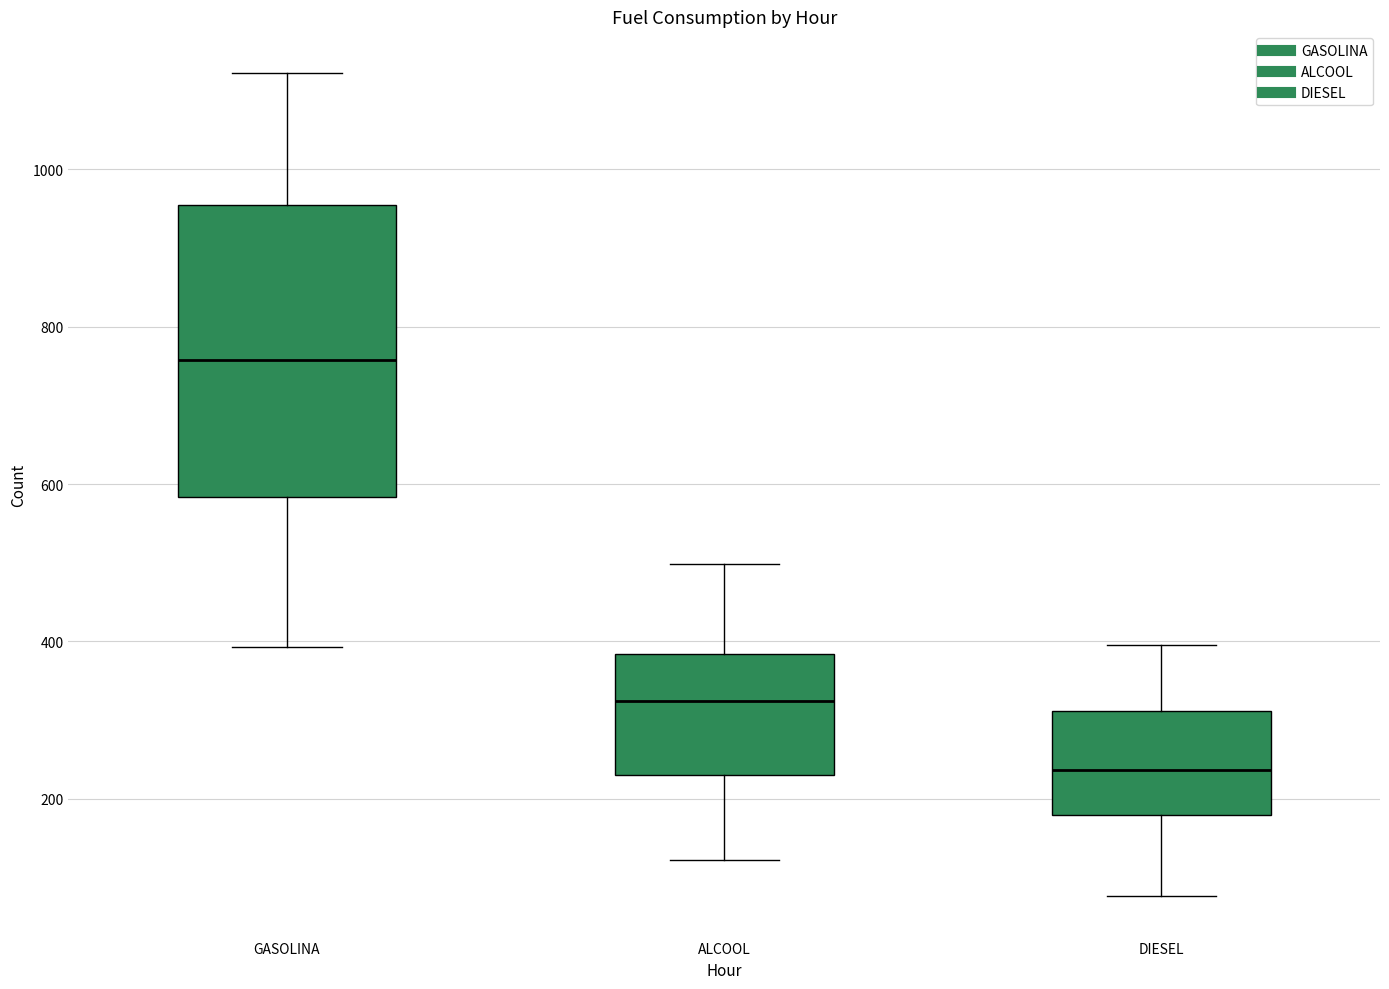

Reading left to right, read every box against the y-axis: the position of its median line, the range the box covers, and the ends of its whiskers. The values are not printed on the chart, so give them approximately, as read against the axis.

GASOLINA: median 760, box 580 to 960, whiskers 400 to 1120
ALCOOL: median 320, box 240 to 380, whiskers 120 to 500
DIESEL: median 240, box 180 to 320, whiskers 80 to 400